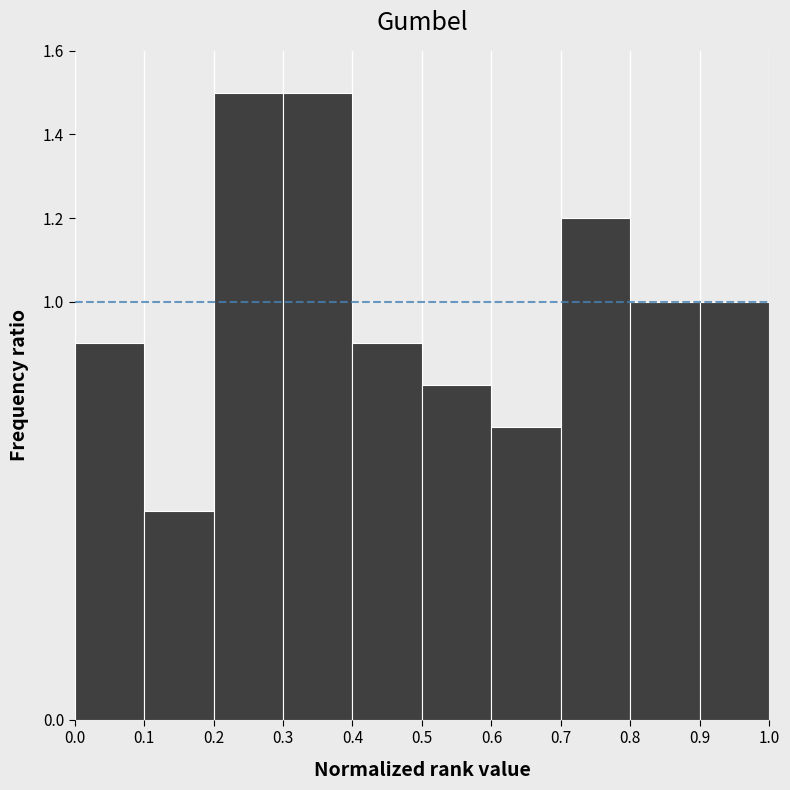

How tall is the bar that spans 0.0 to 0.1 on the x-axis? The values are not printed on the chart, so give them approximately, as read against the axis.

0.9